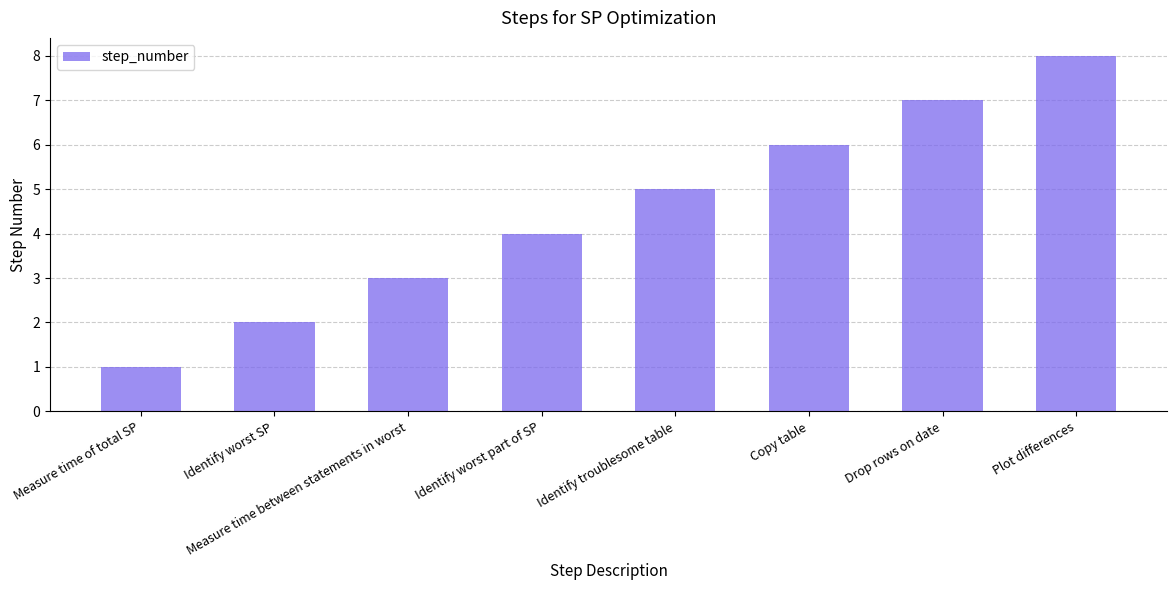

What is the change in value from Drop rows on date to Plot differences?

+1